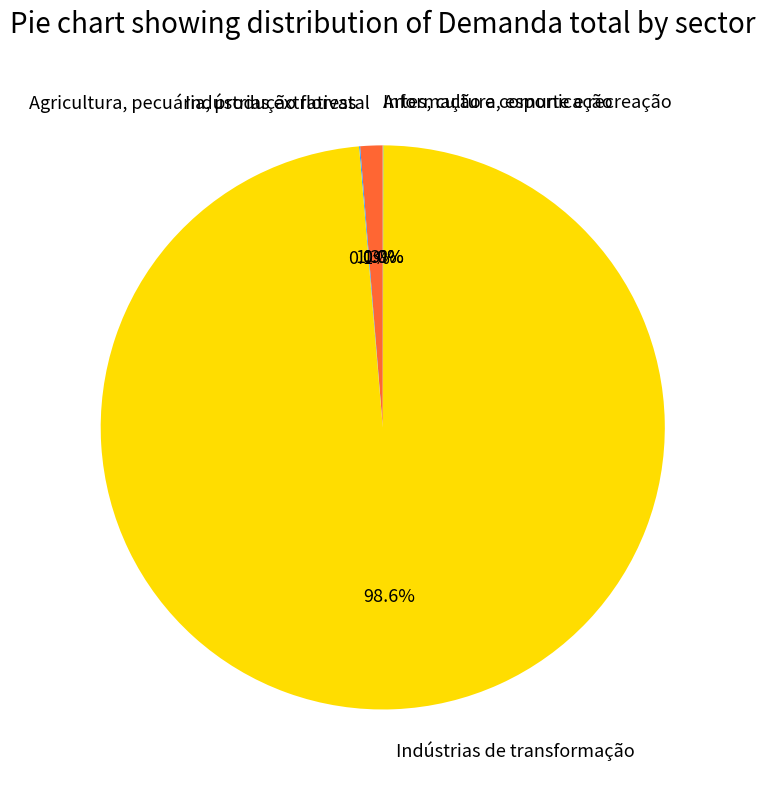

Is there any slice that represents more than half of the pie?

Yes